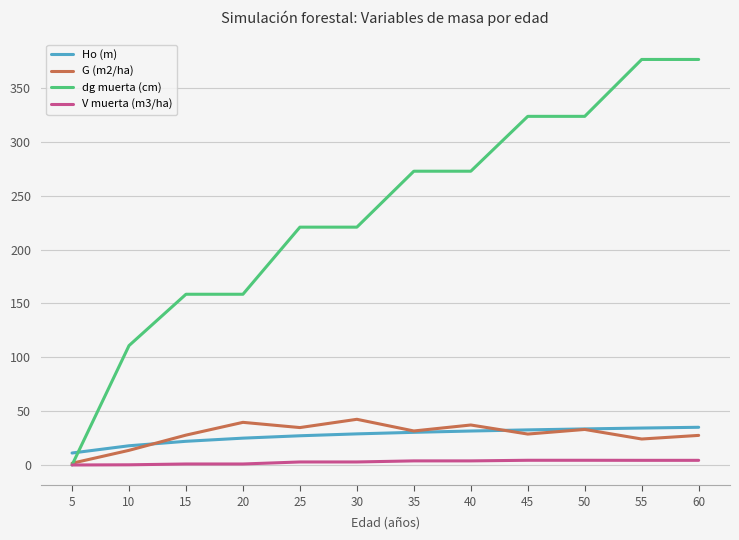

True or false: Ho (m) has a value of 33.5 at 50.

True